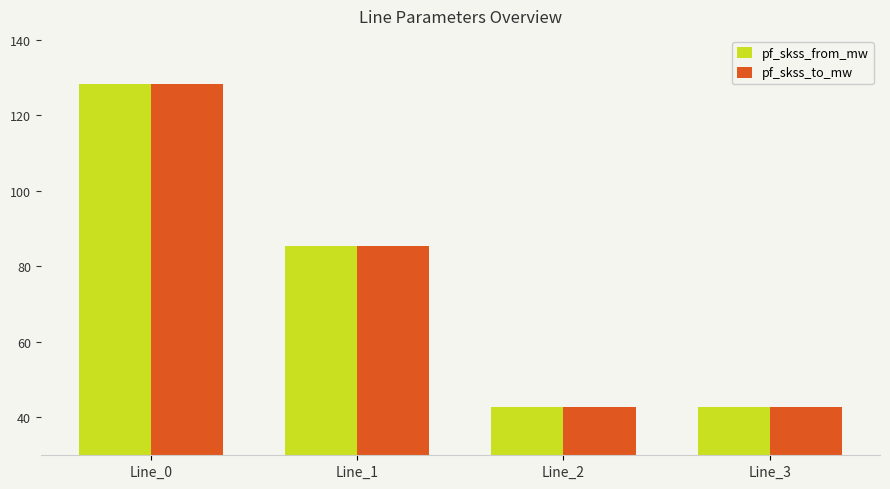

The value of pf_skss_to_mw at Line_2 is 42.7. True or false?

True